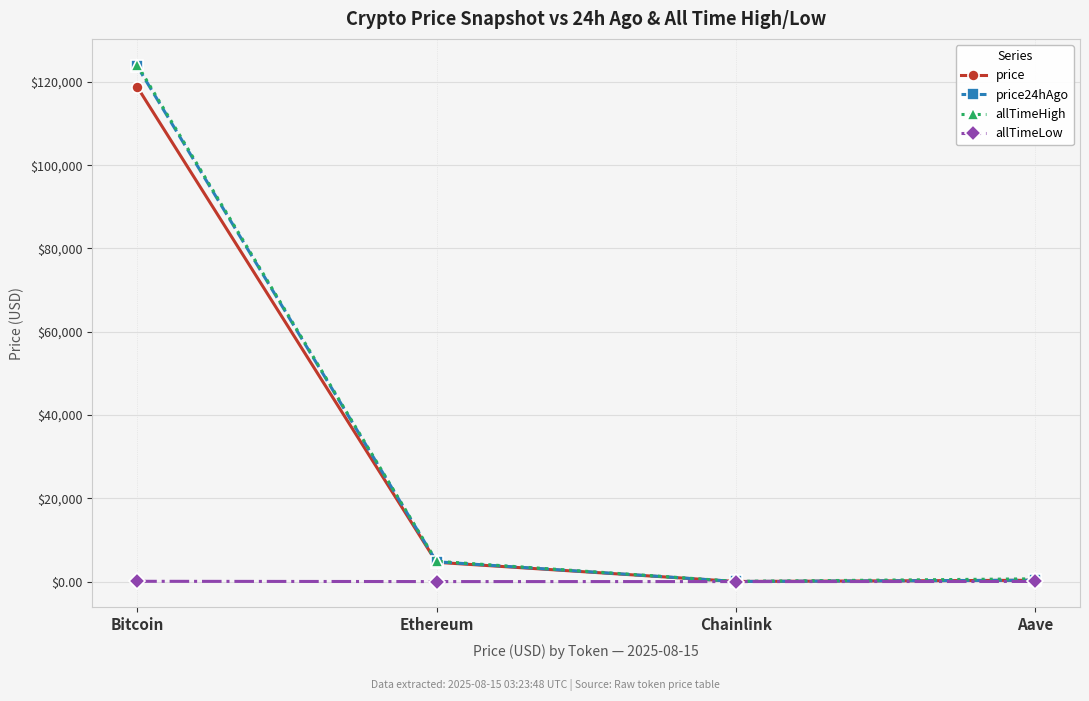

True or false: allTimeLow has more than 2 interior local peaks.

False